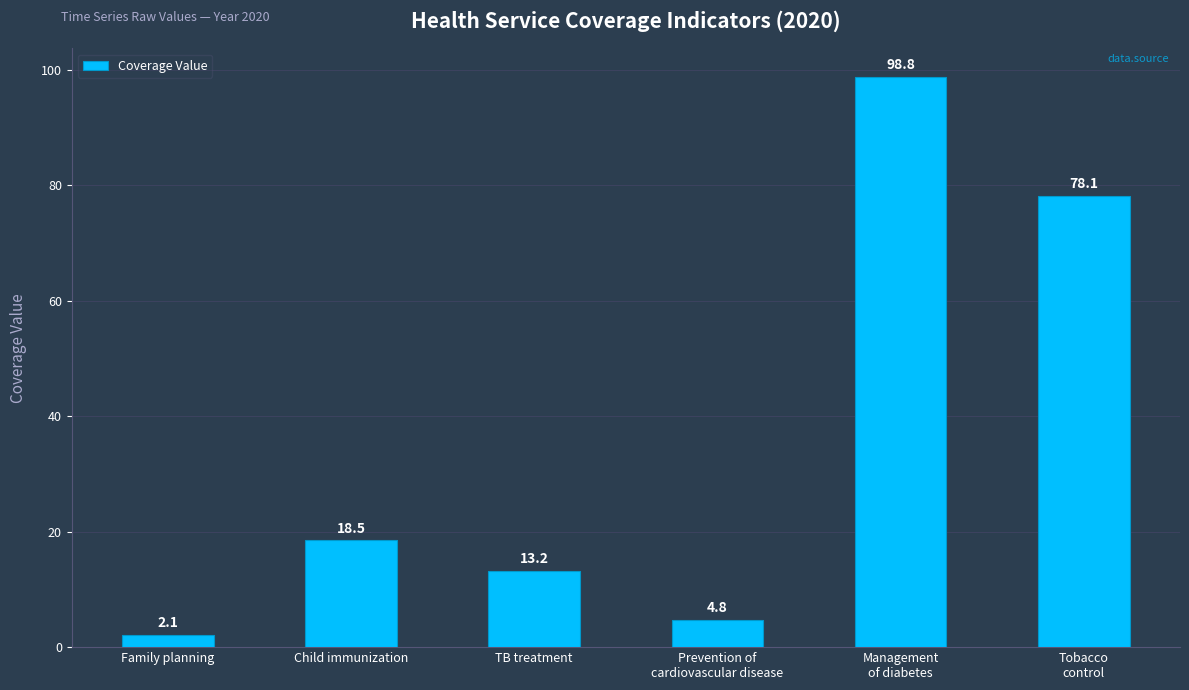

What is the greatest value displayed?

98.8